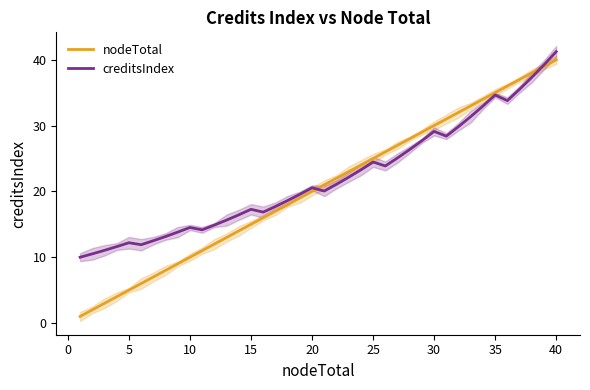

At how many categories does at least one series exceed 17?

25